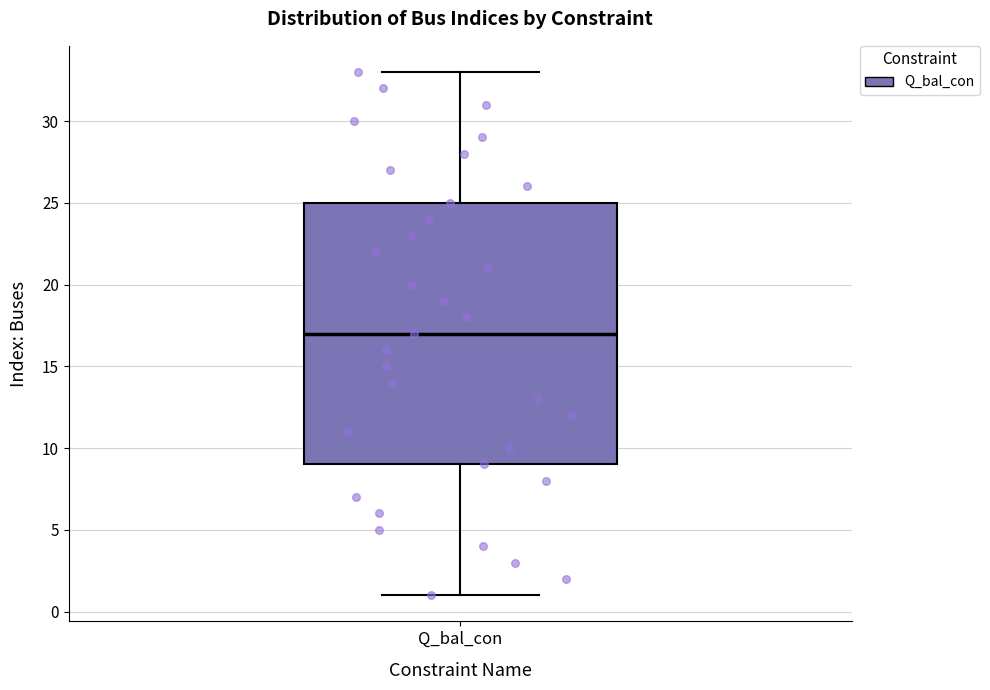

Read this box plot against the y-axis: the position of the median line, the range covered by the box, and the ends of both whiskers. The values are not printed on the chart, so give them approximately, as read against the axis.

median 17, box 9 to 25, whiskers 1 to 33